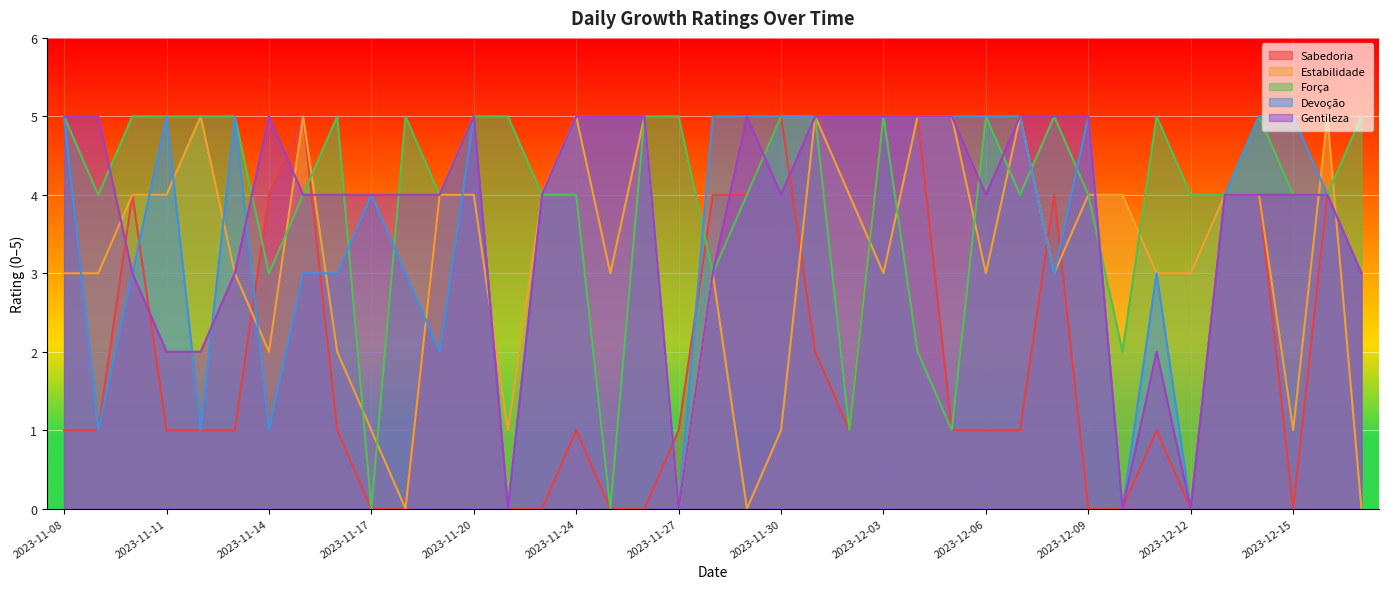

The Força series shows 2 at 2023-11-09. True or false?

False